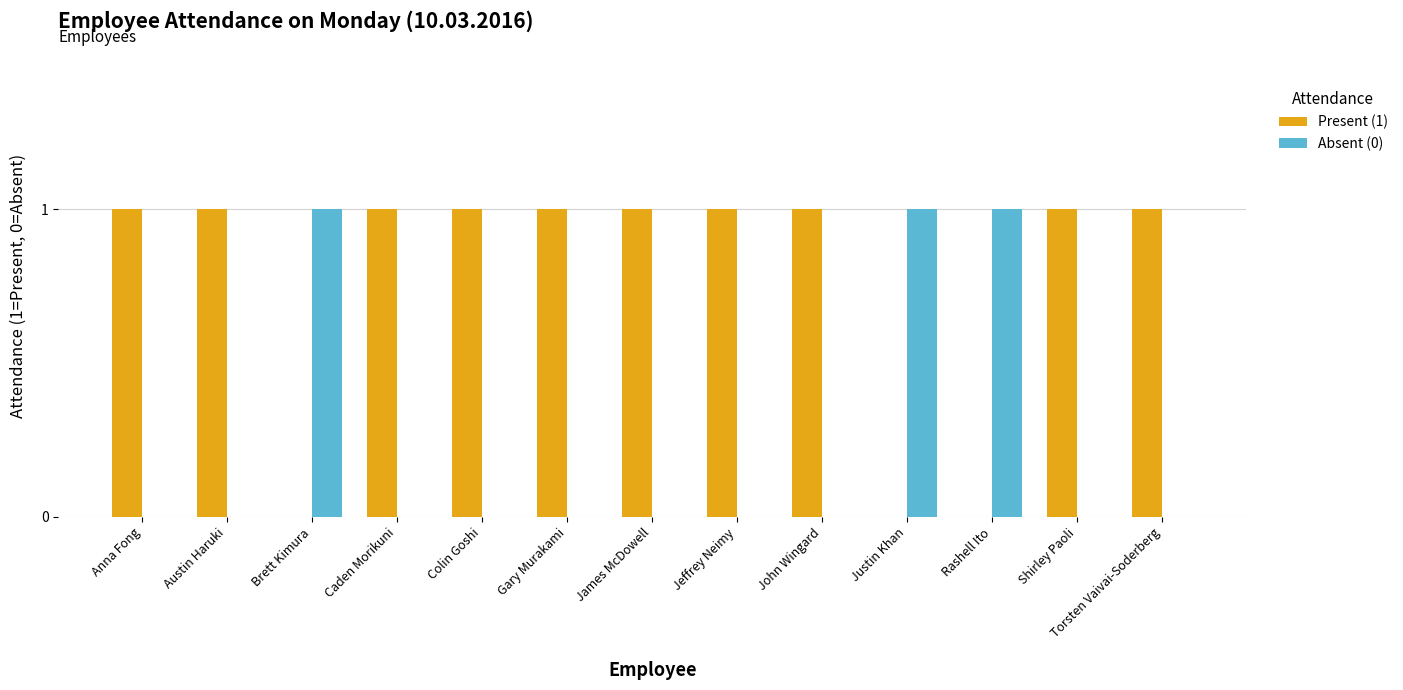

Is the value of Present (1) at Jeffrey Neimy greater than the value of Absent (0) at Colin Goshi?

Yes